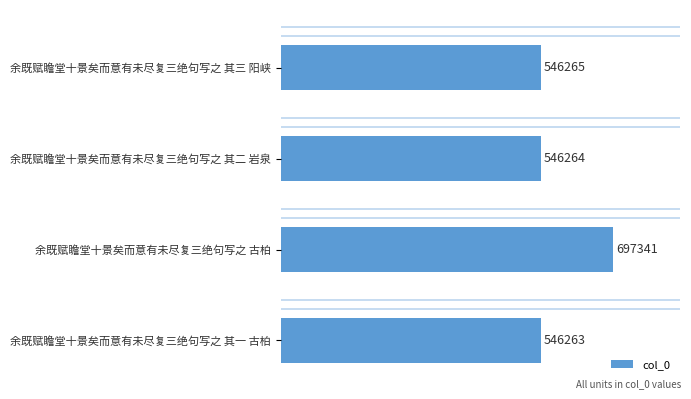

What is the smallest value displayed?

546263